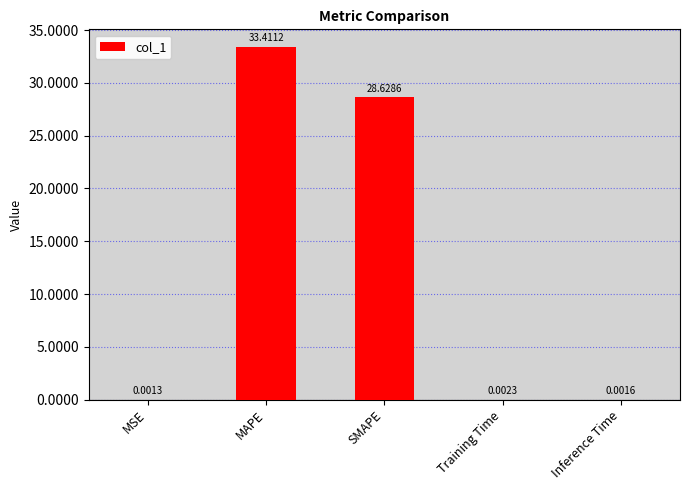

Between SMAPE and Inference Time, which is larger?

SMAPE